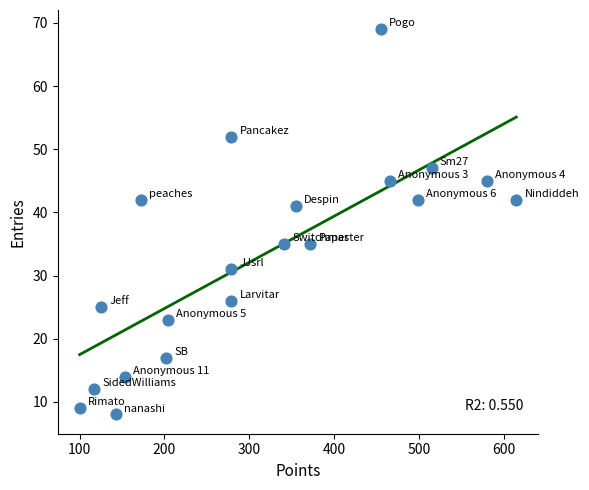

What is the range of X values (max minus min)?

515